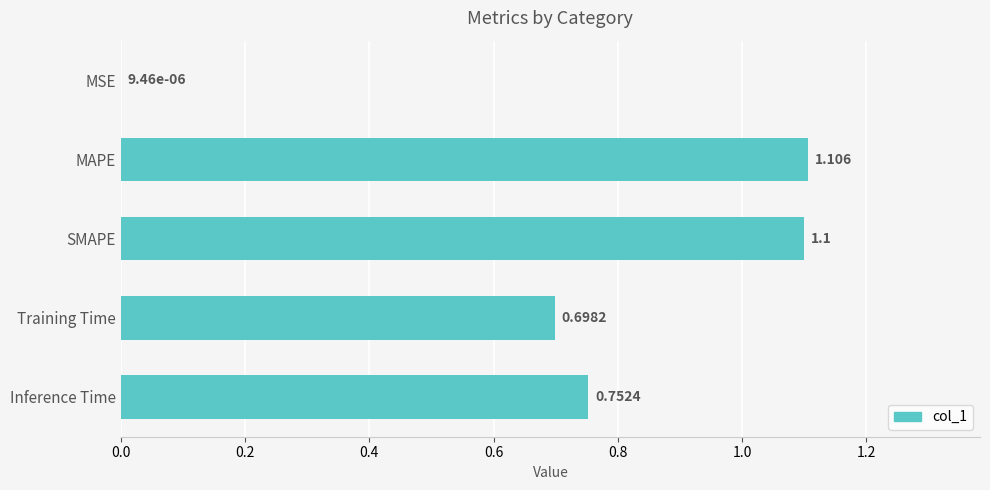

Between Inference Time and SMAPE, which is larger?

SMAPE